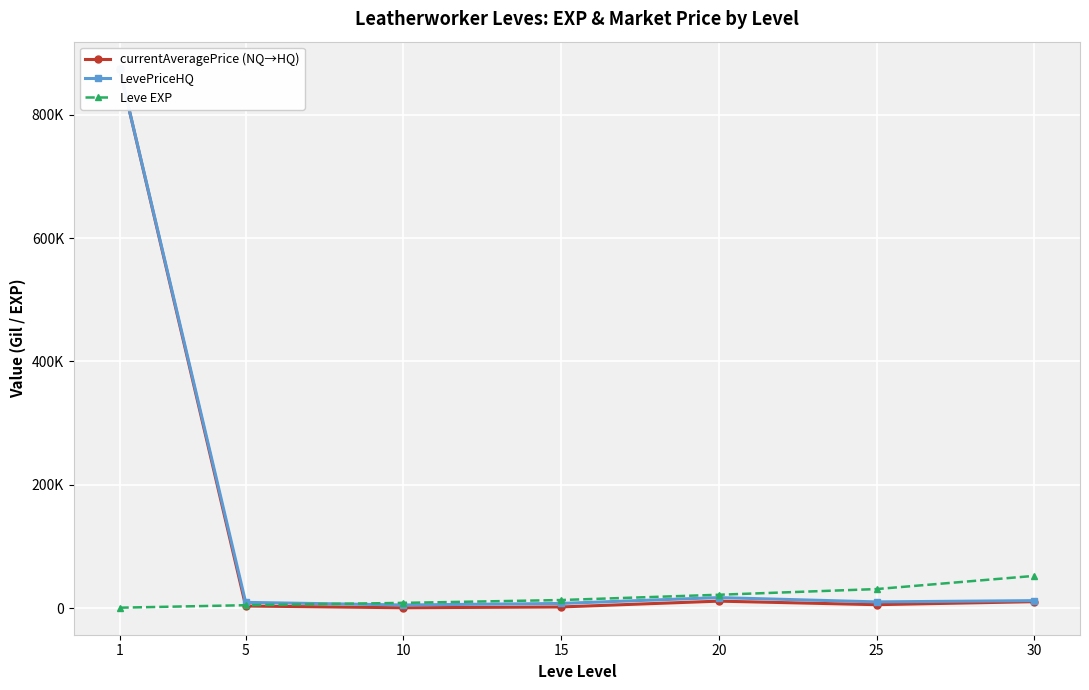

Reading right to left, transcribe all the data shown in this chart.

currentAveragePrice (NQ→HQ): 10388	5500	11249	1825	500	3348	875000
LevePriceHQ: 12083	10035	16998	7500	5000	9250	875000
Leve EXP: 52220	30820	21600	13040	8430	4660	630